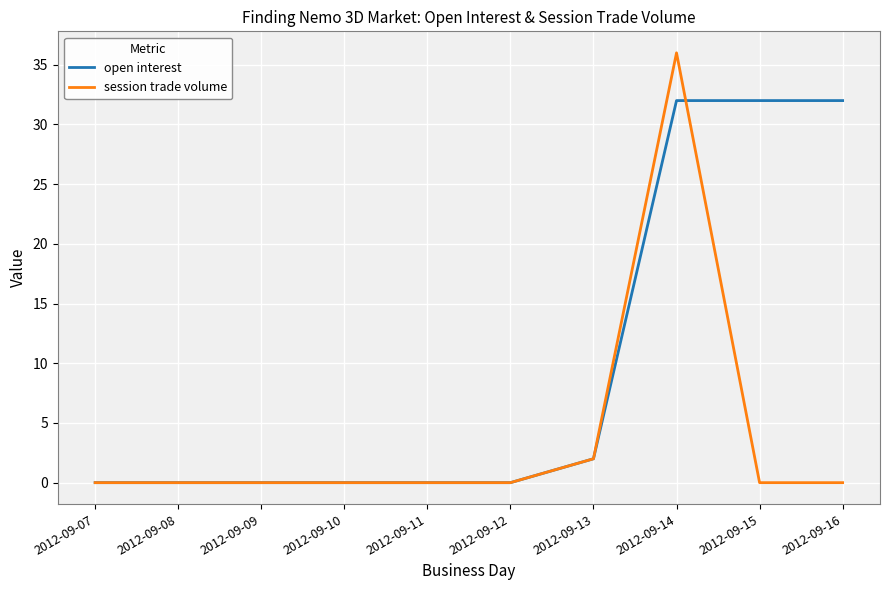

Is it true that open interest equals 0 at 2012-09-10?

True